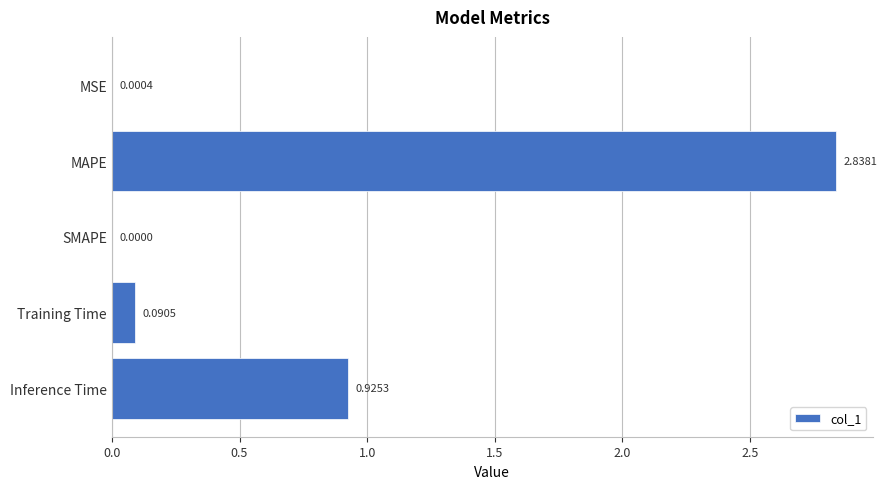

Which label corresponds to the largest value in the chart?

MAPE